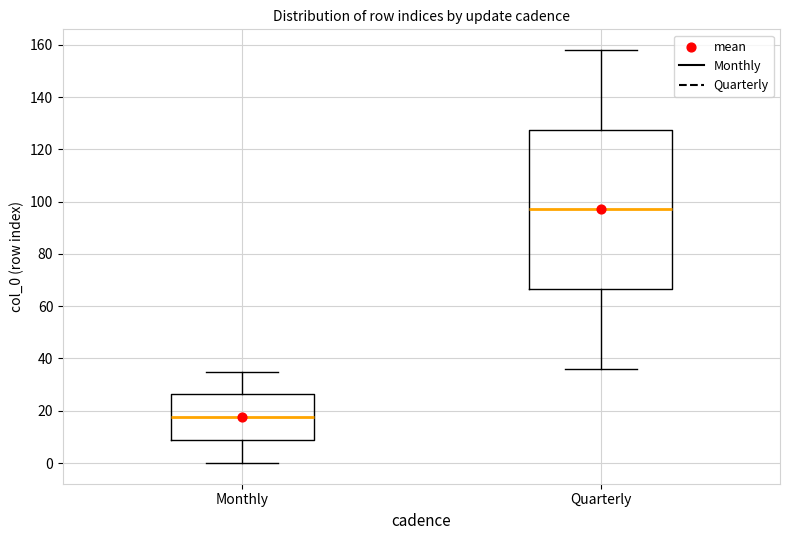

Reading left to right, read every box against the y-axis: the position of its median line, the range the box covers, and the ends of its whiskers. The values are not printed on the chart, so give them approximately, as read against the axis.

Monthly: median 18, box 8 to 26, whiskers 0 to 36
Quarterly: median 98, box 66 to 128, whiskers 36 to 158